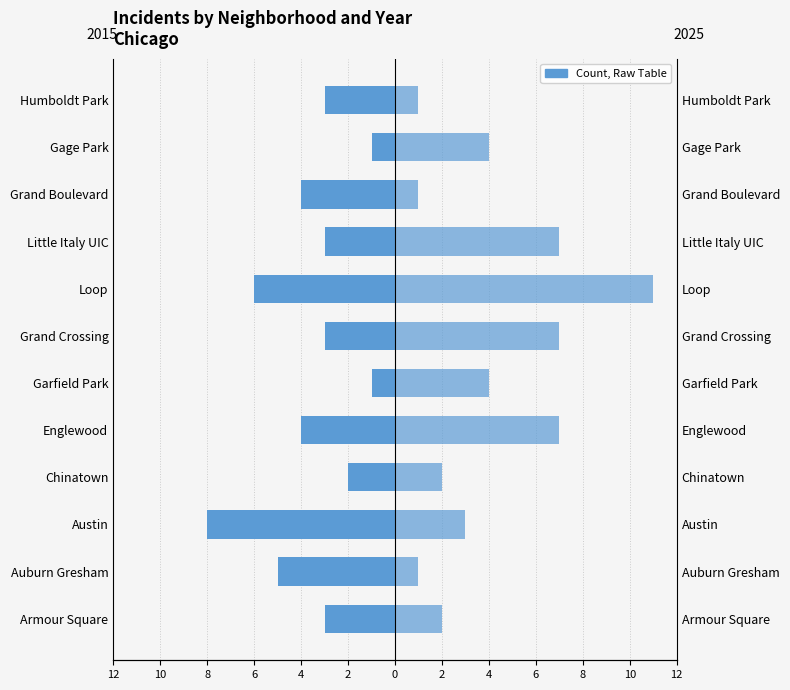

Where does the 2025 series first go above 4?

Englewood